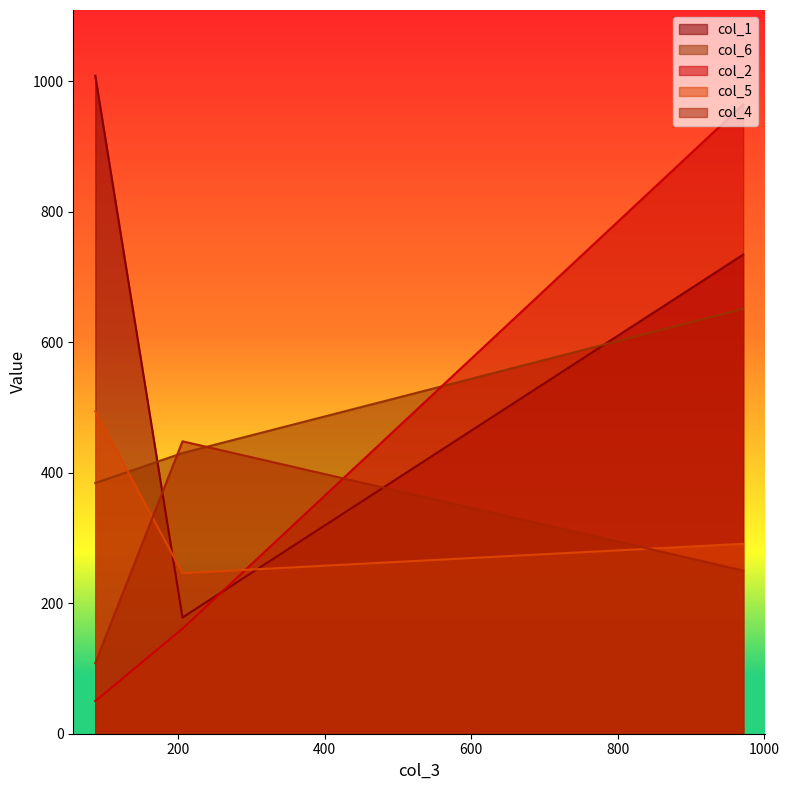

What is the minimum value for col_2?

50